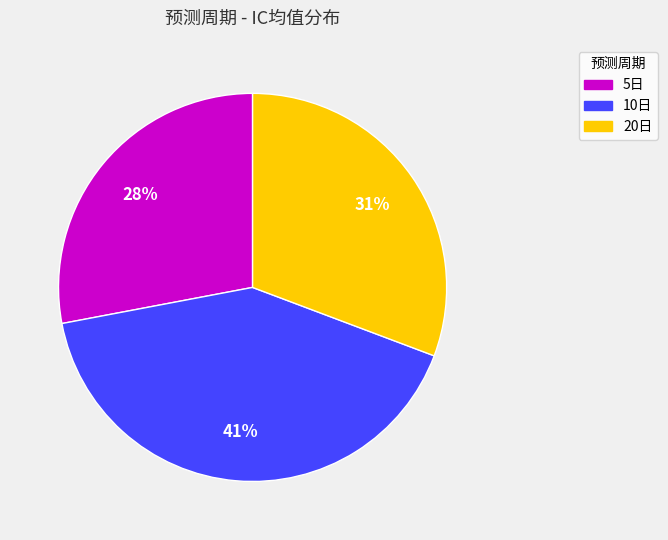

Is it true that 5日 is 22% of the pie?

False